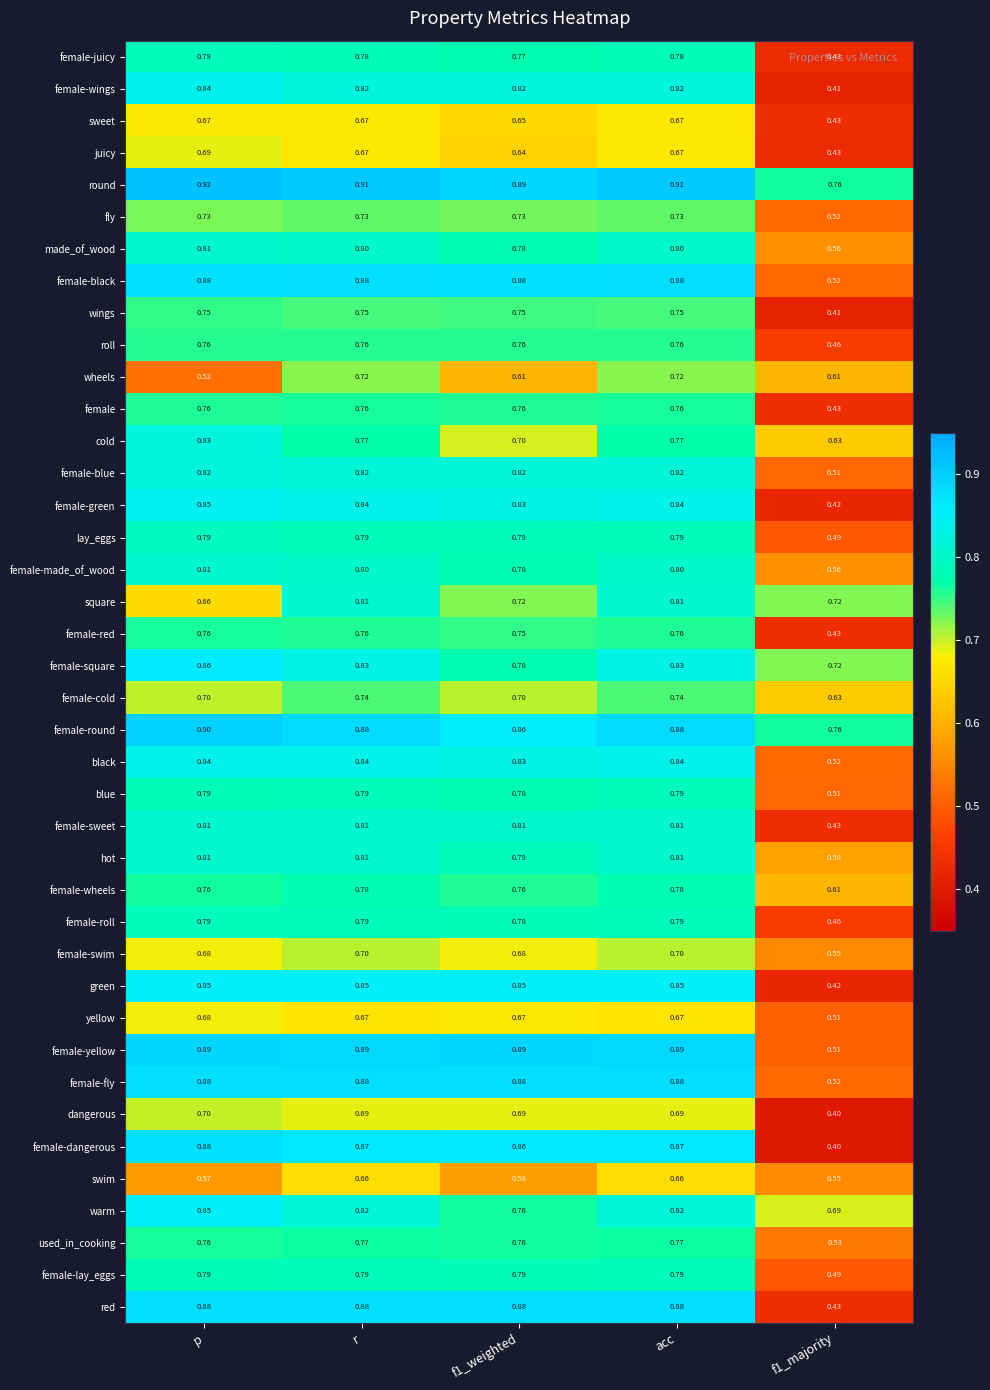

Where is wheels nearest to the value 0?

p